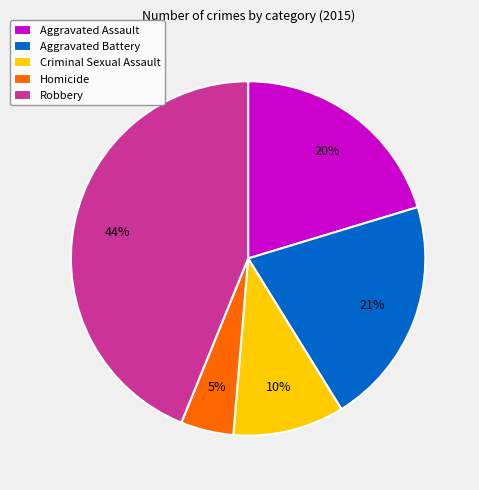

How many segments does this pie chart have?

5